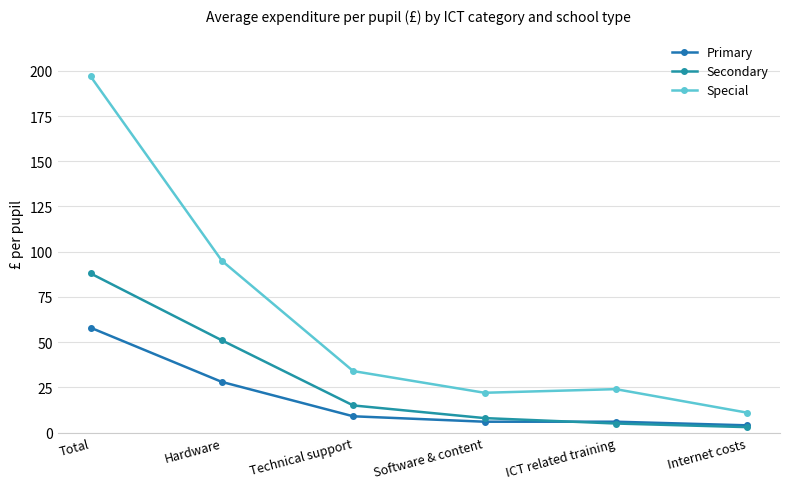

Rank the categories by Secondary value from highest to lowest.

Total, Hardware, Technical support, Software & content, ICT related training, Internet costs